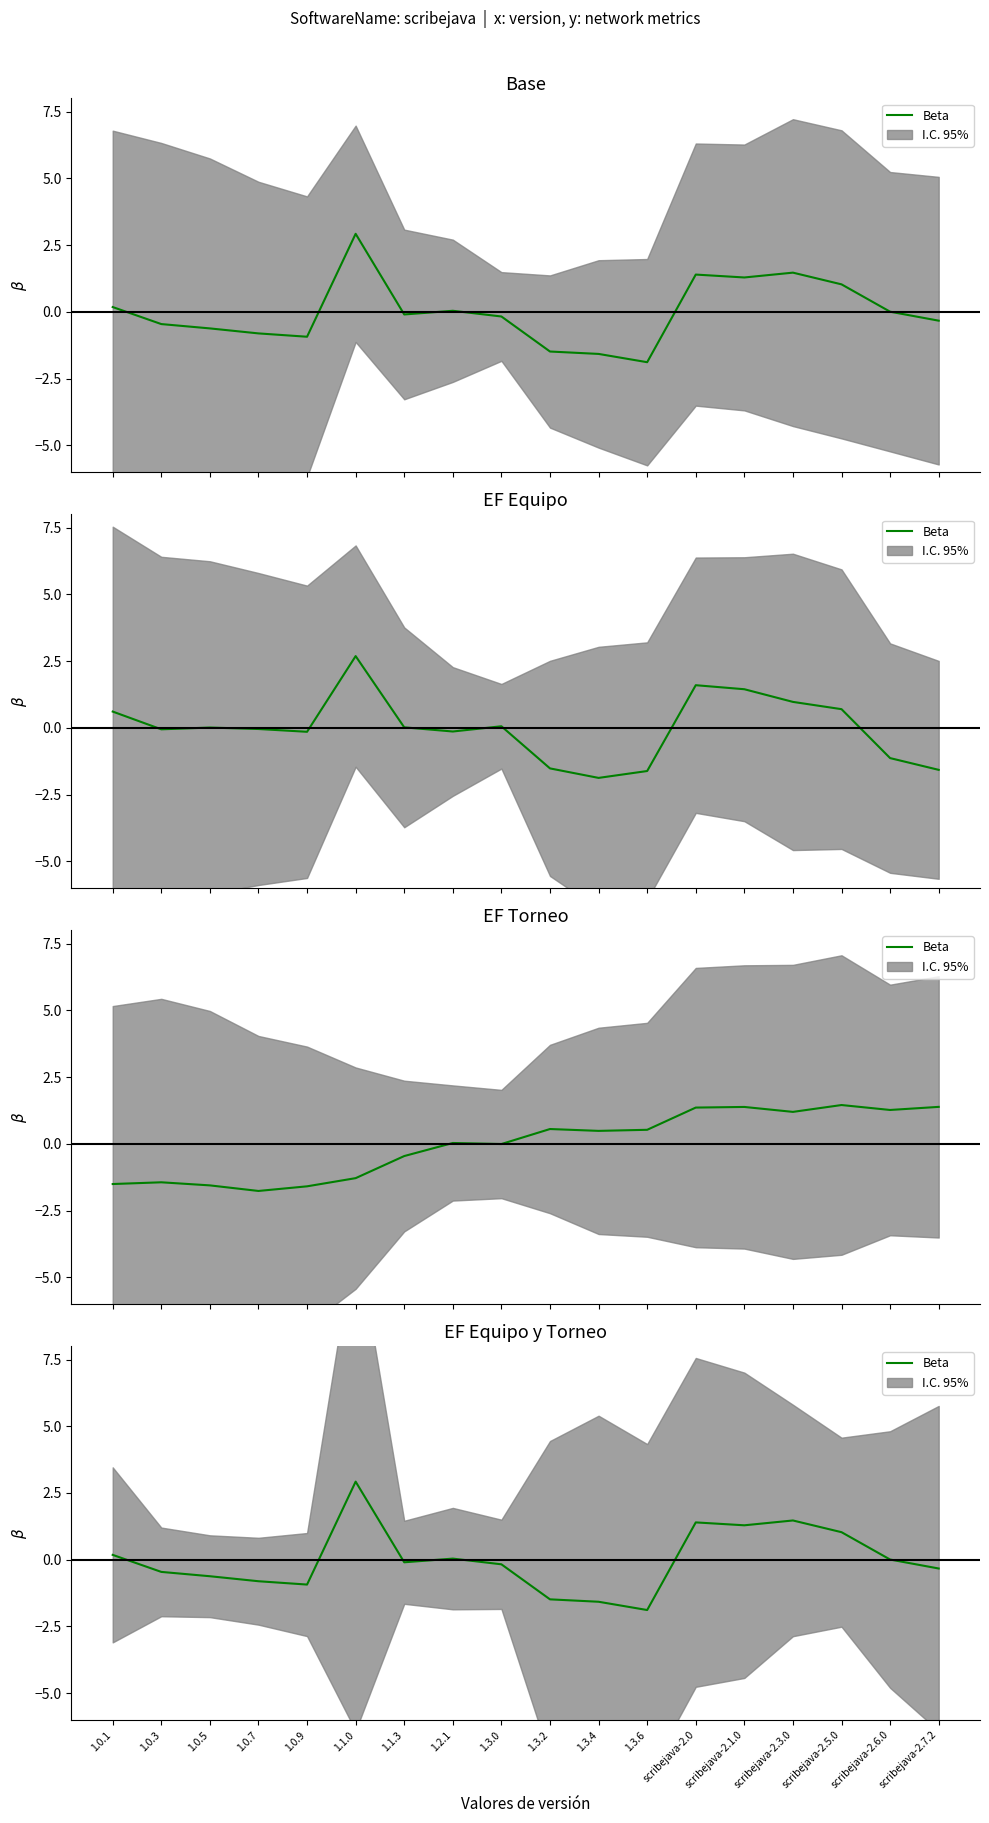

Where is the first local minimum?

1.0.9